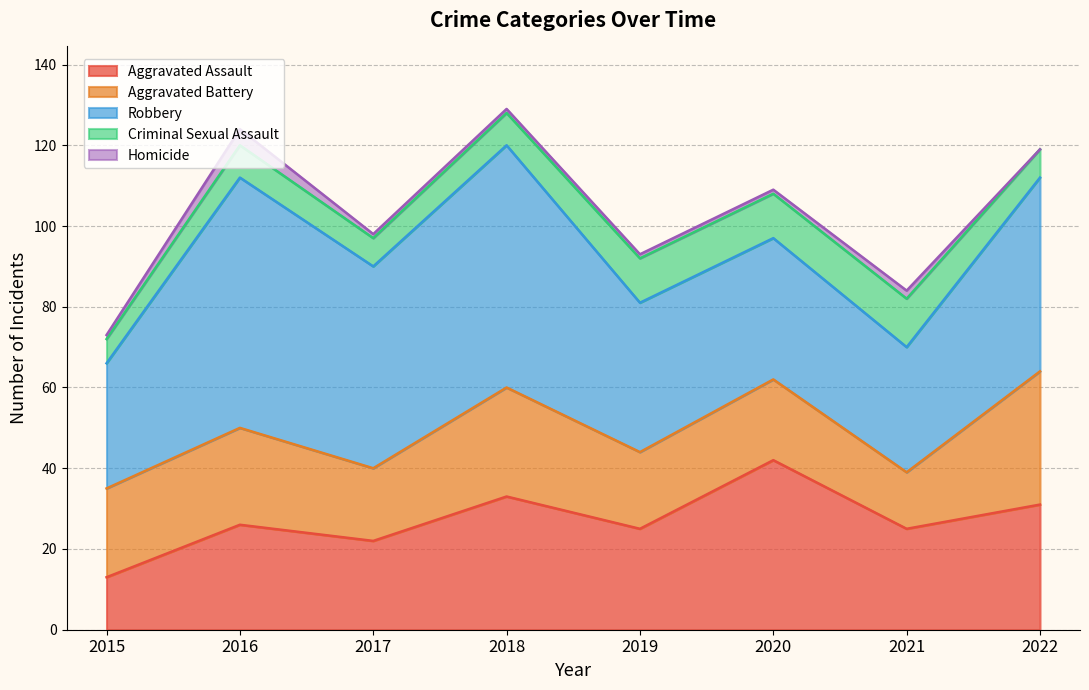

Is the value of Criminal Sexual Assault at 2021 greater than the value of Aggravated Battery at 2015?

No